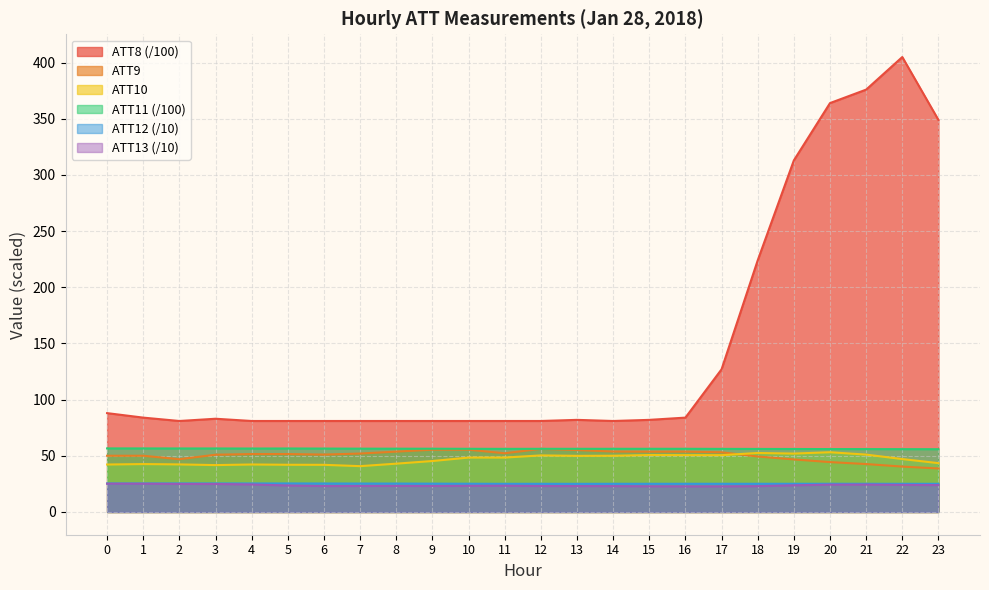

What is the total value across all series at 20?

567.0